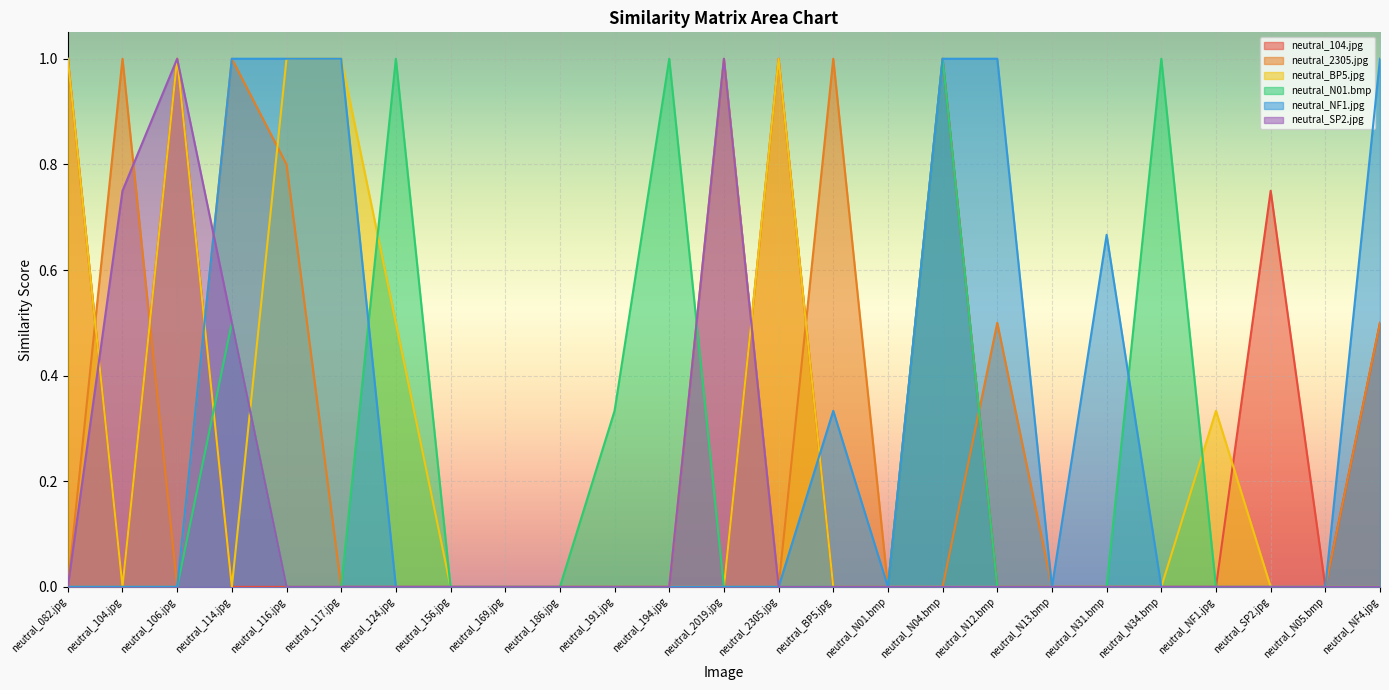

What is the label of the 18th point from the right?

neutral_156.jpg